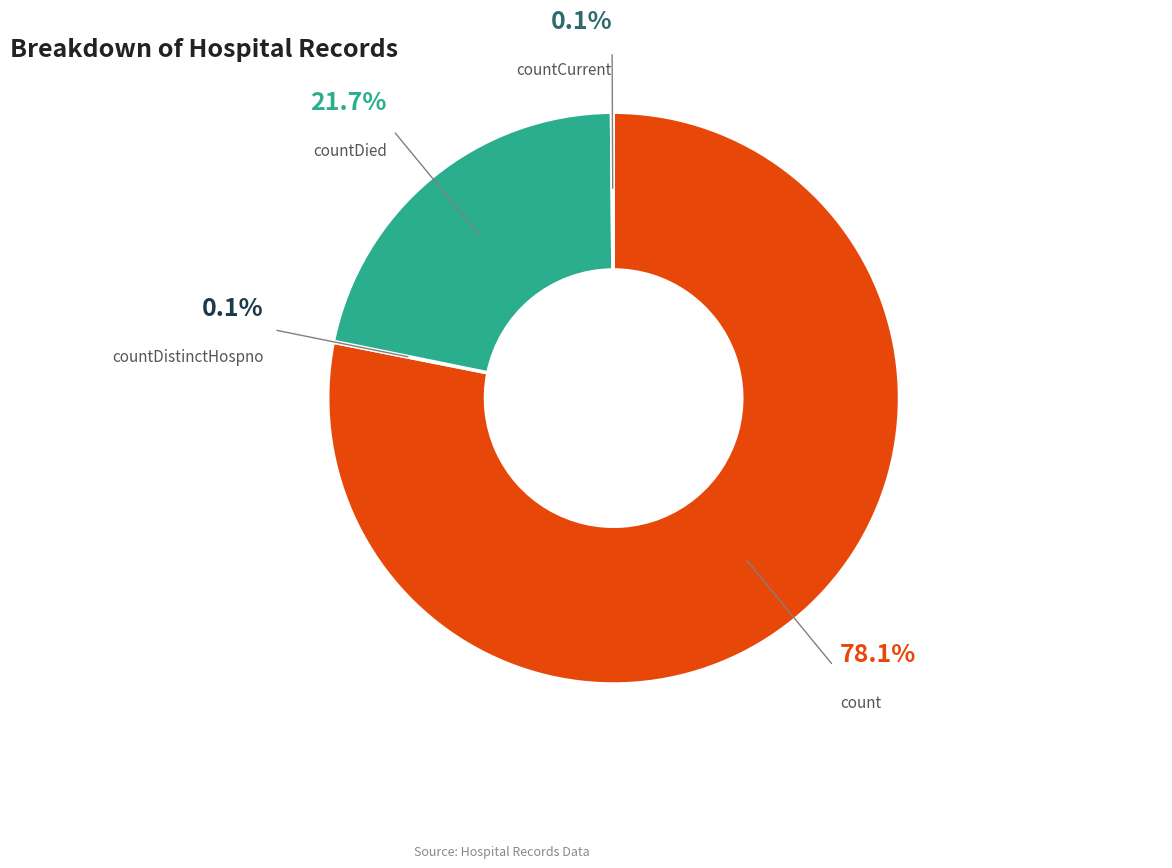

To the nearest percent, what portion does countDied represent?

22%